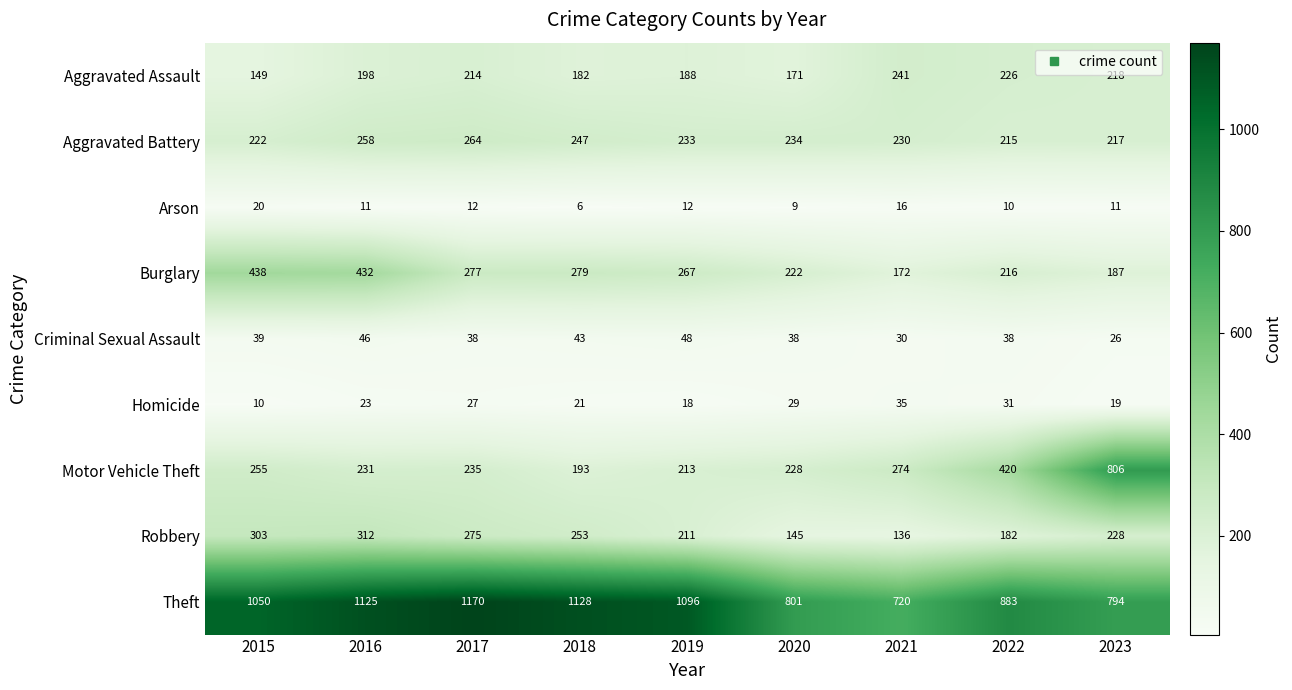

Which series has the widest spread of values?

Motor Vehicle Theft